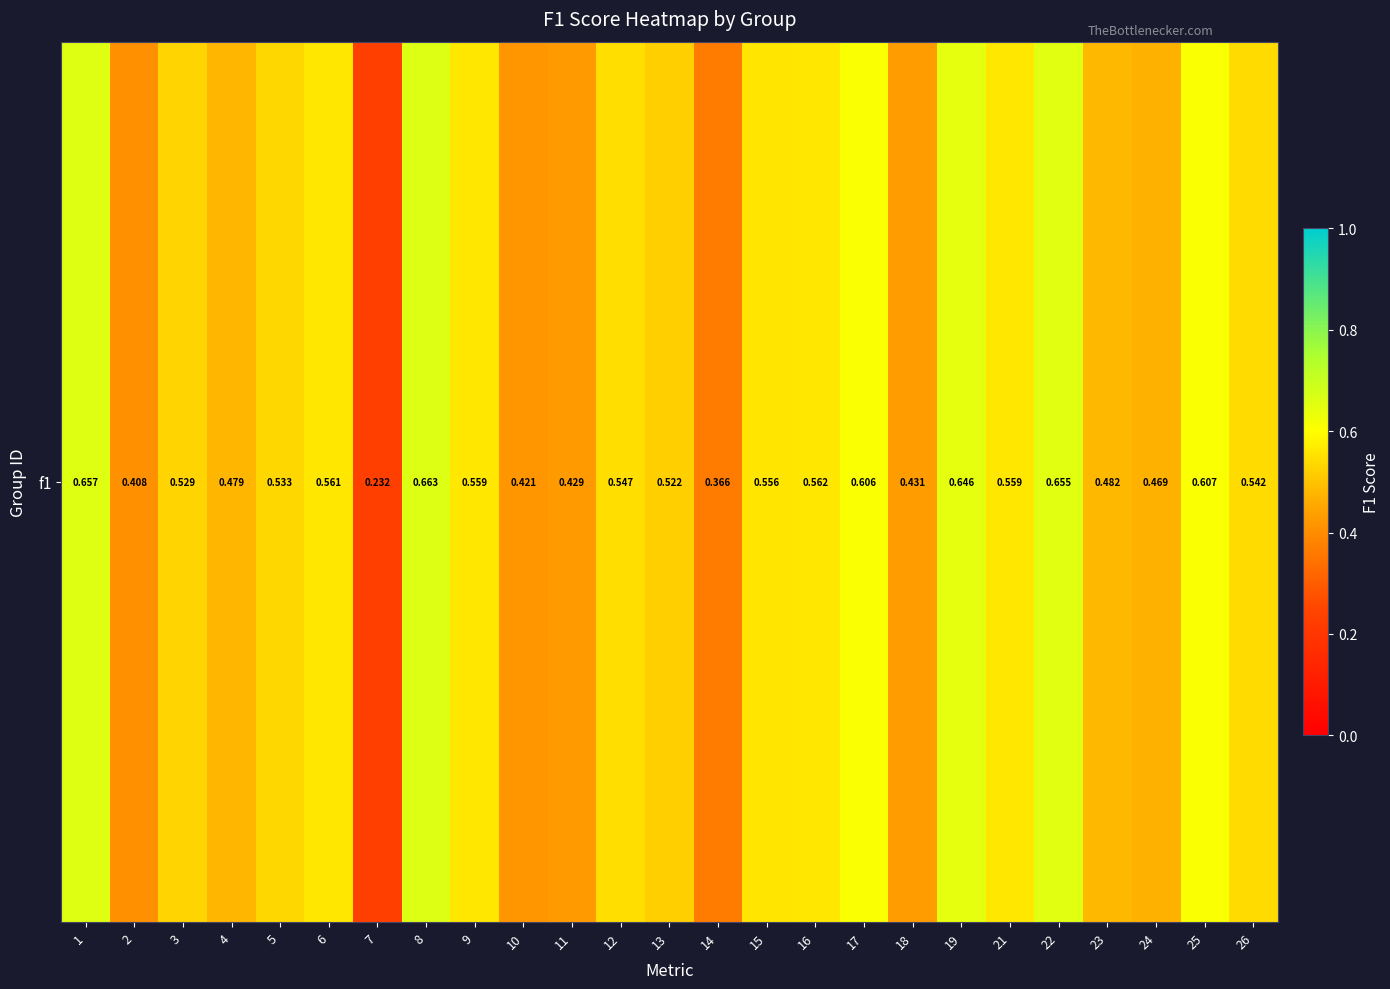

True or false: the data shows 0.7 at 24.

False